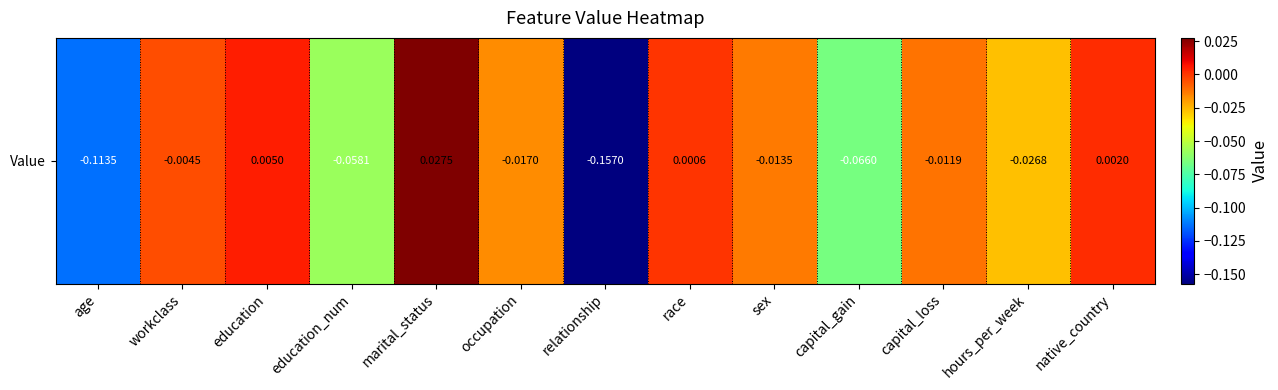

Count the number of values greater than 0.

4